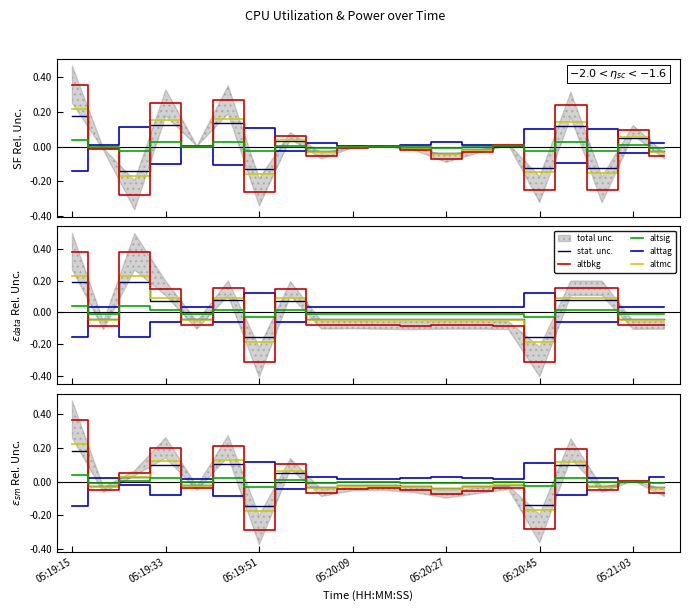

Between 15 and 05:20:27, which is larger?

05:20:27